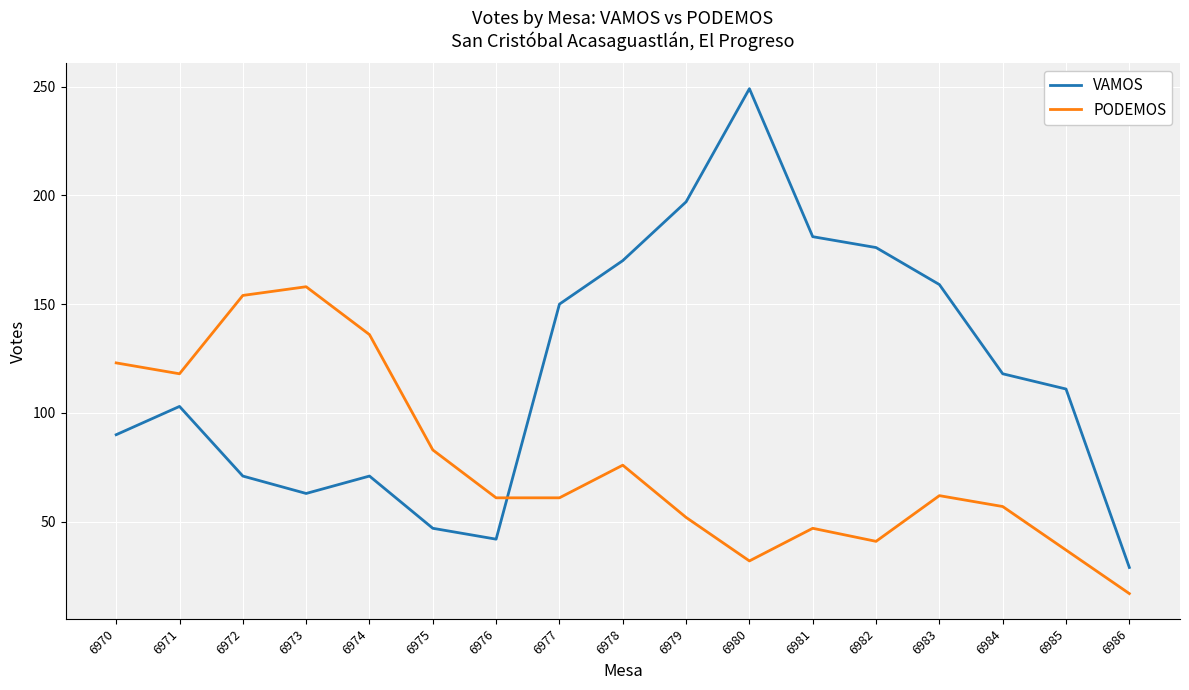

After their last crossing, which series has the higher values: VAMOS or PODEMOS?

VAMOS